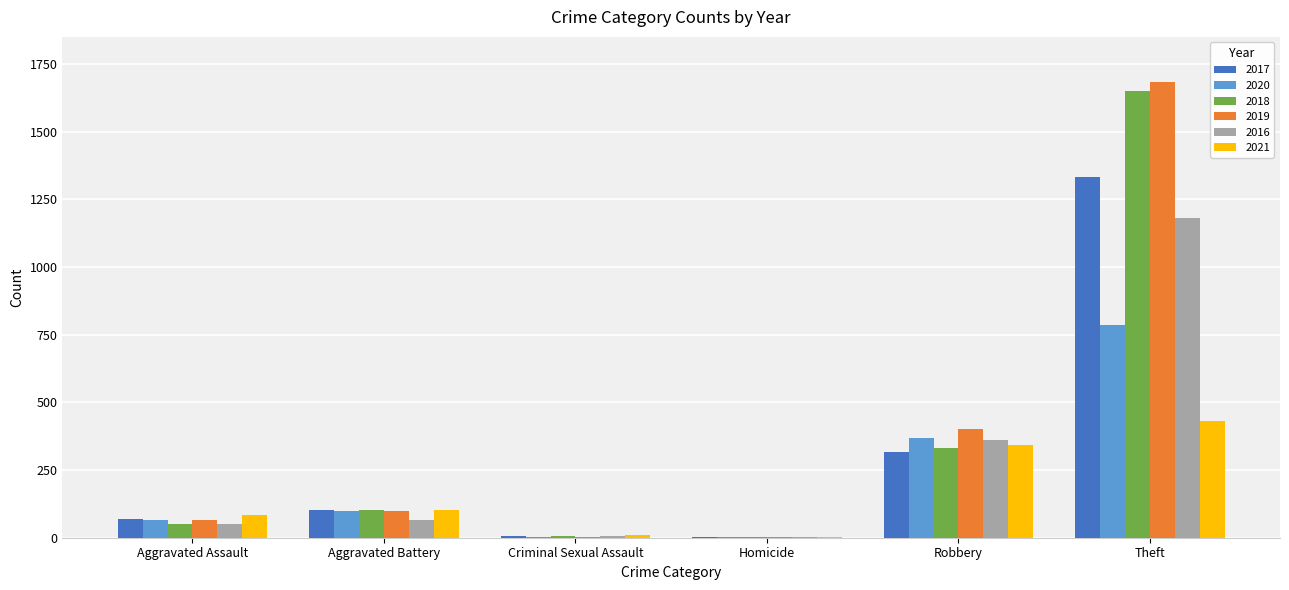

What is the sum of all 2019 values?

2254